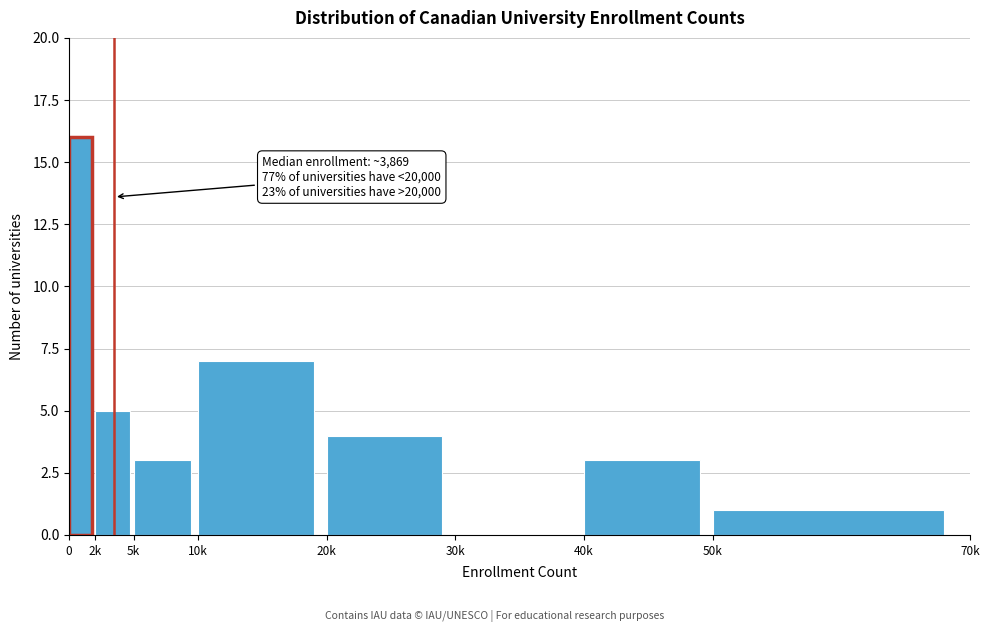

Reading left to right, what are all the values shown in this chart?

0=16	2k=5	5k=3	10k=7	20k=4	30k=0	40k=3	50k=1